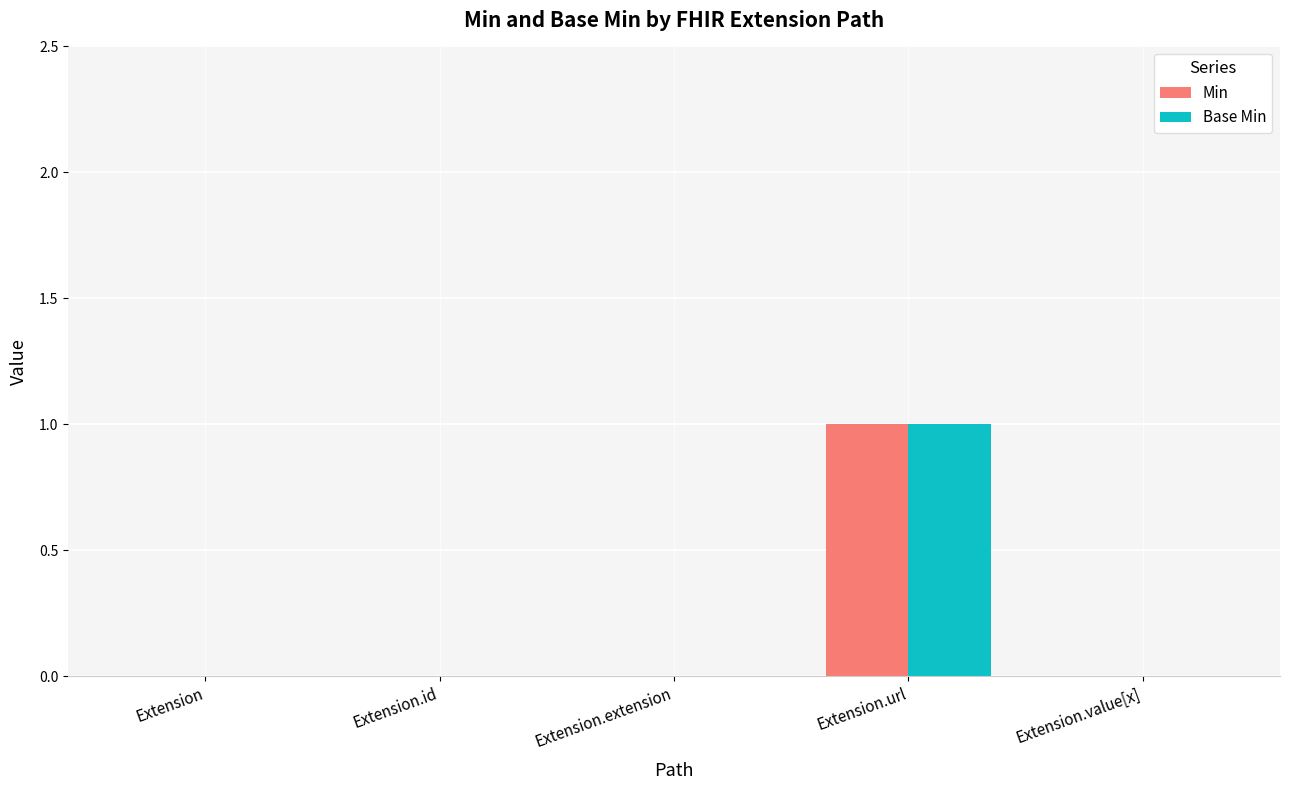

At which category is the sum across all series the highest?

Extension.url